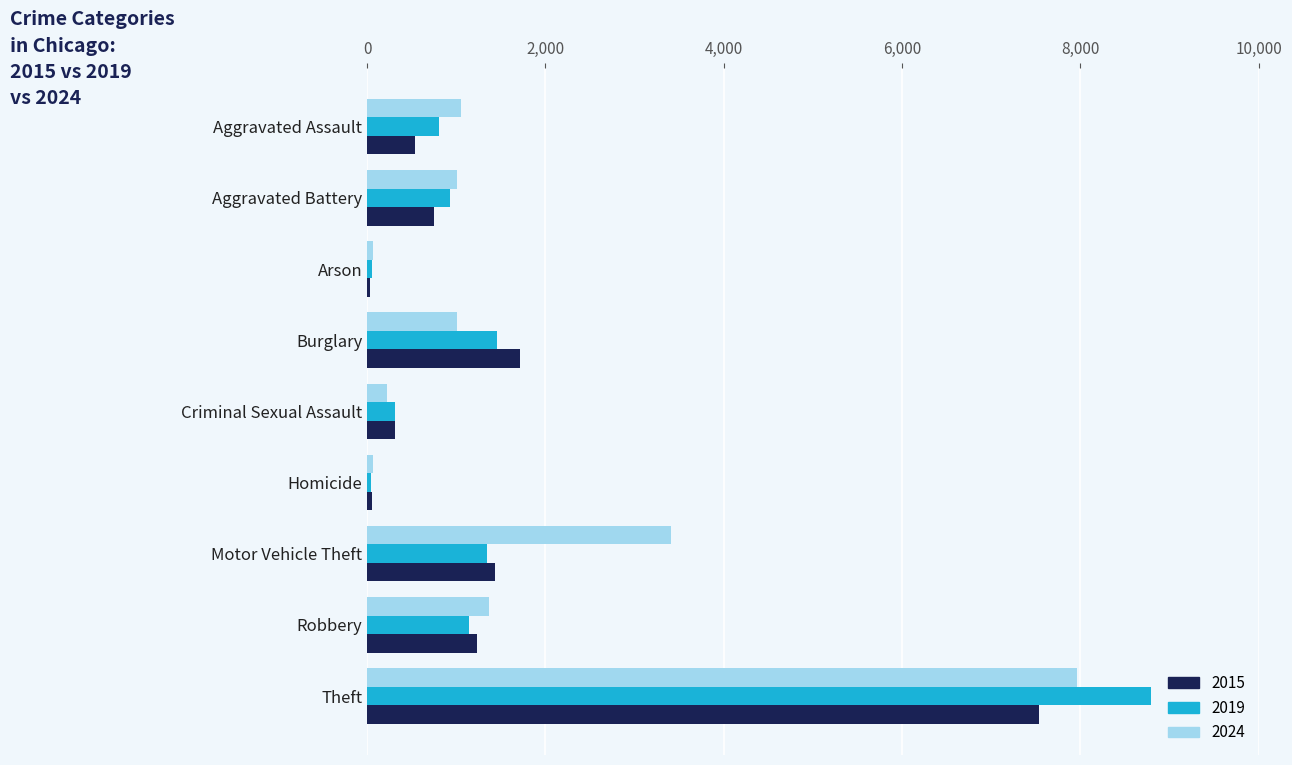

What is the spread (max minus min) of values at Theft?

1265